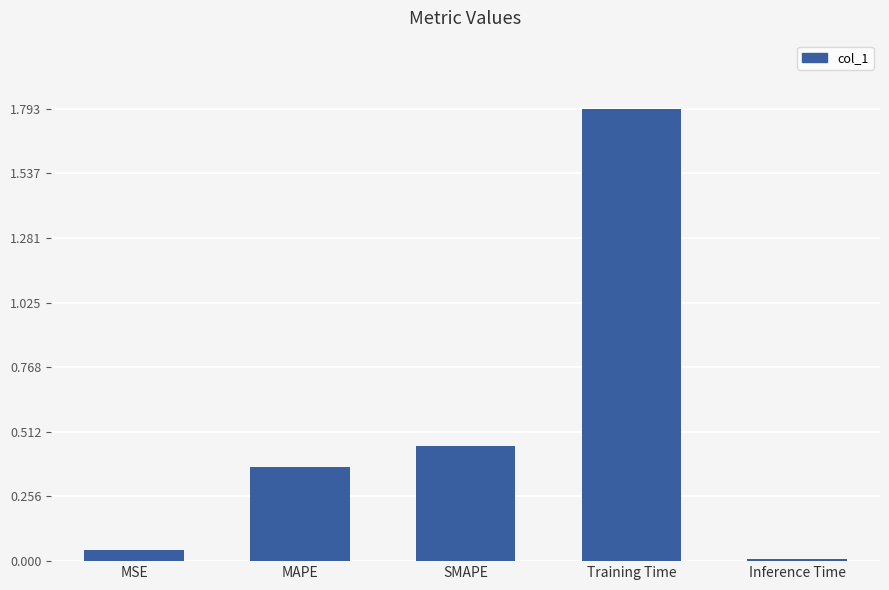

Which label corresponds to the smallest value in the chart?

Inference Time